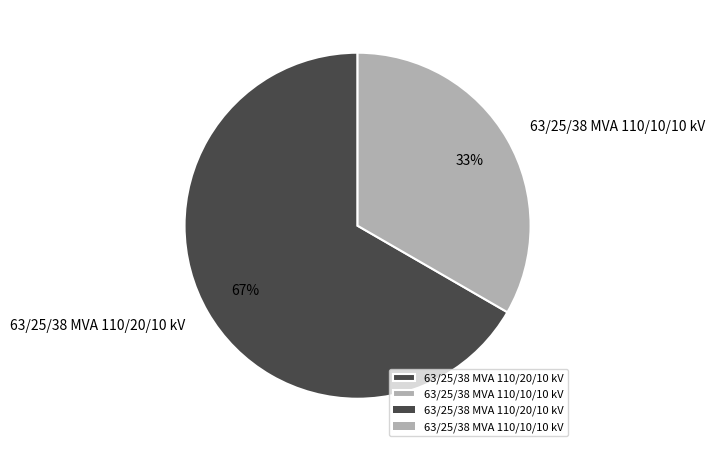

To the nearest percent, what percentage of the pie is 63/25/38 MVA 110/10/10 kV?

33%